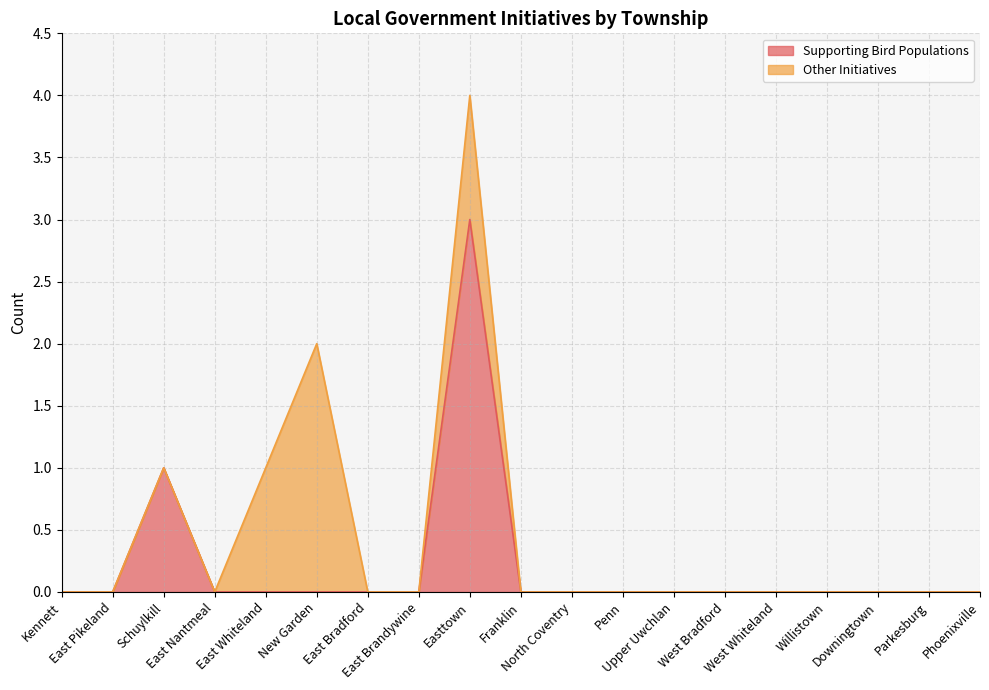

Reading left to right, extract all data points from this chart.

Kennett=0	East Pikeland=0	Schuylkill=1	East Nantmeal=0	East Whiteland=0	New Garden=0	East Bradford=0	East Brandywine=0	Easttown=3	Franklin=0	North Coventry=0	Penn=0	Upper Uwchlan=0	West Bradford=0	West Whiteland=0	Willistown=0	Downingtown=0	Parkesburg=0	Phoenixville=0